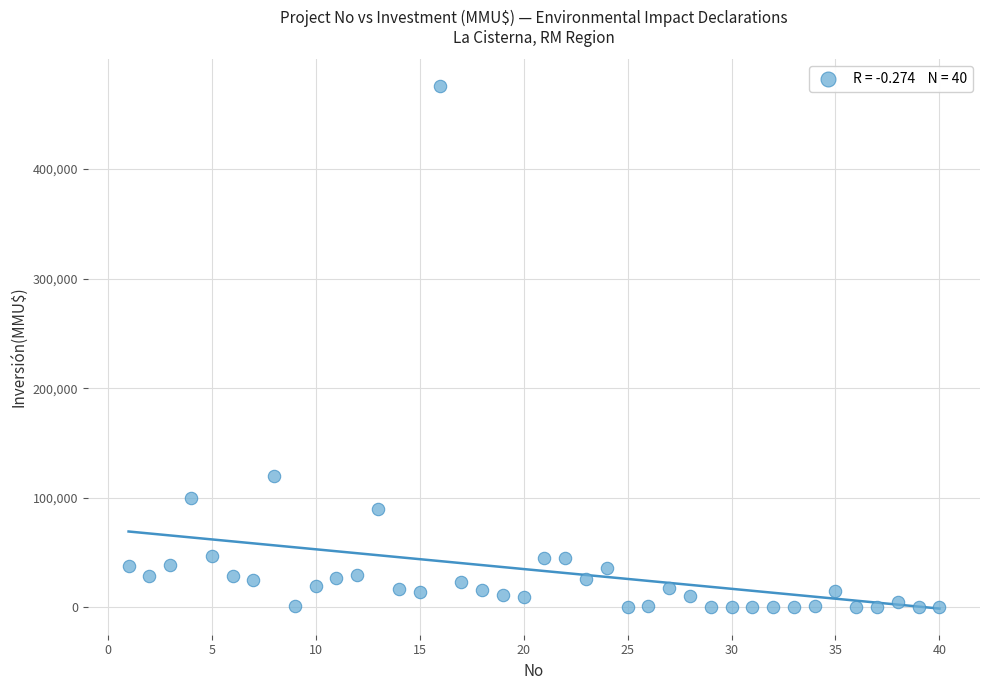

What Y value in the scatter plot is closest to 238000?

120000